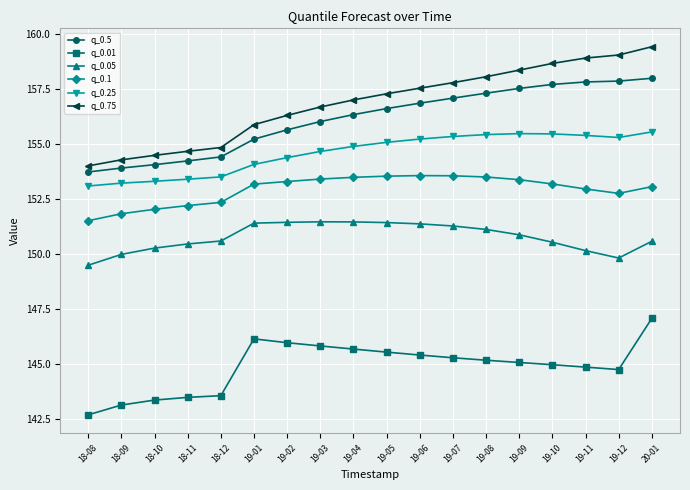

What is the sum of all q_0.75 values?

2823.0